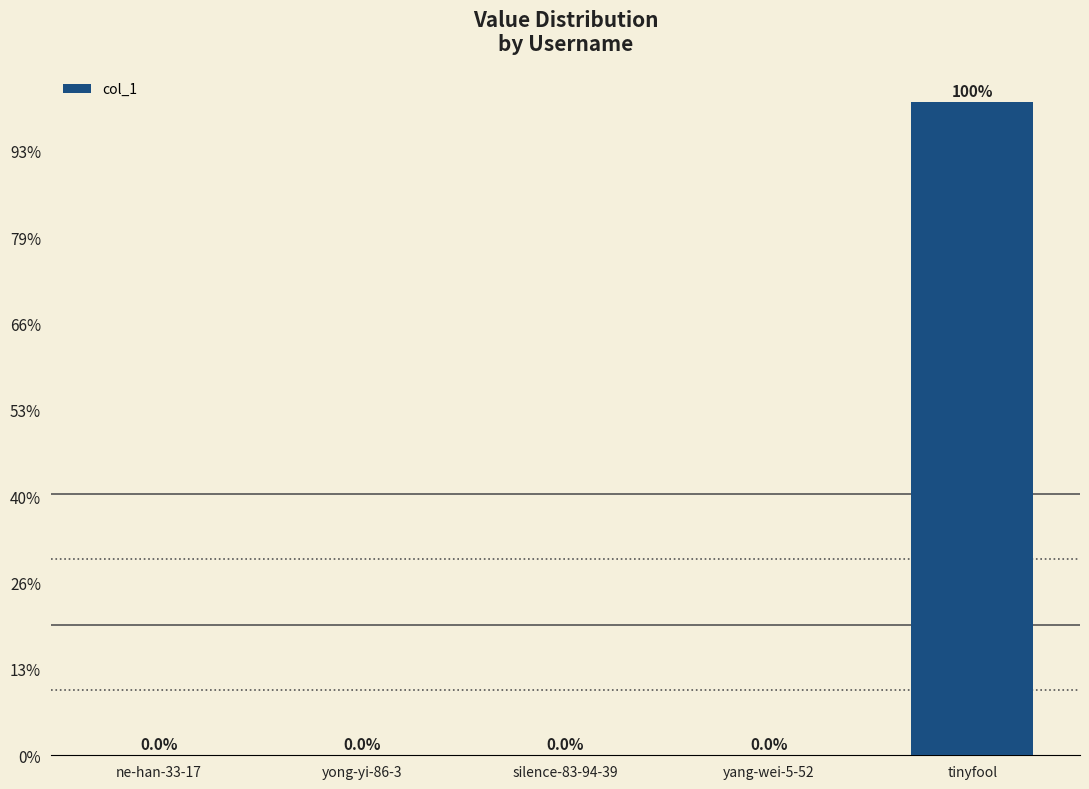

Which has a higher value, tinyfool or ne-han-33-17?

tinyfool